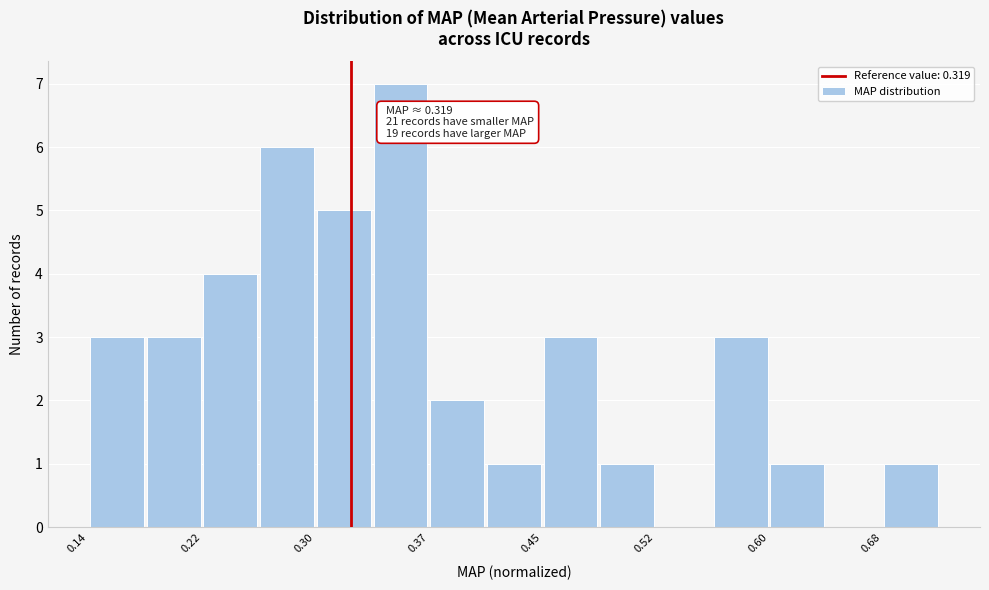

Read against the x-axis, roughly where is the centre of the tallest bar?

0.35